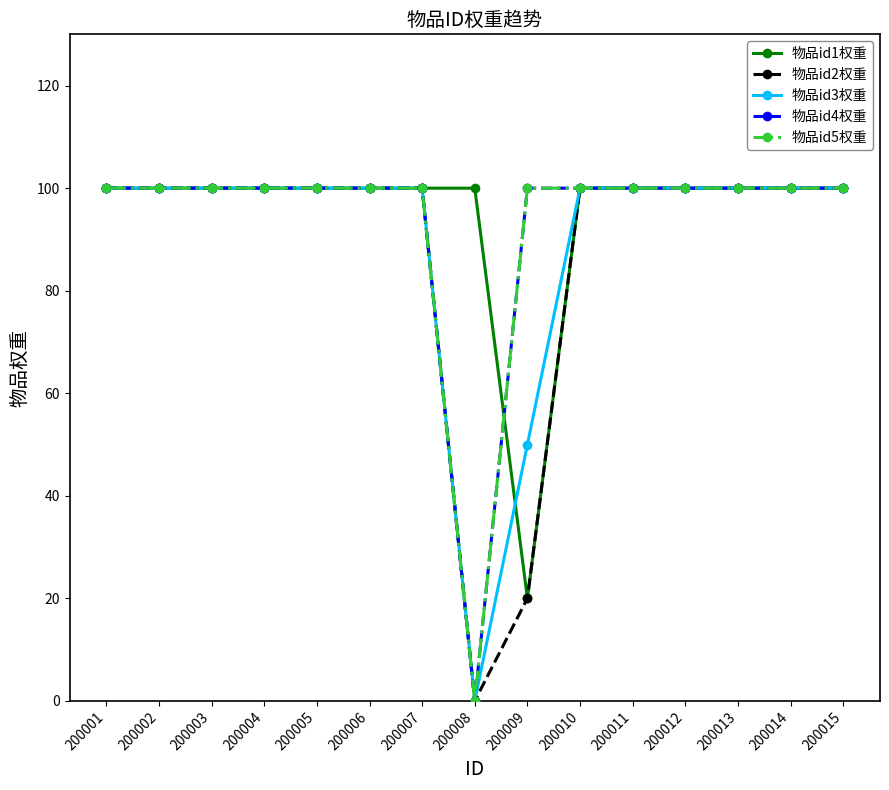

At which label does 物品id5权重 reach its minimum?

200008